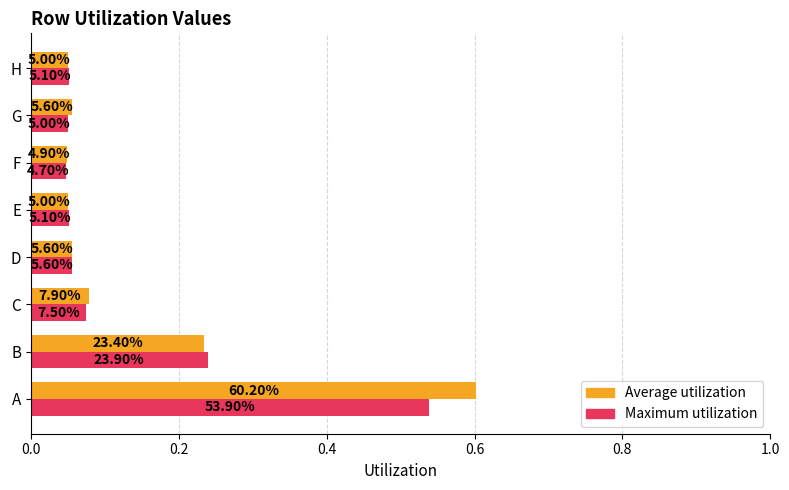

What are all the series names shown in the legend?

Average utilization, Maximum utilization